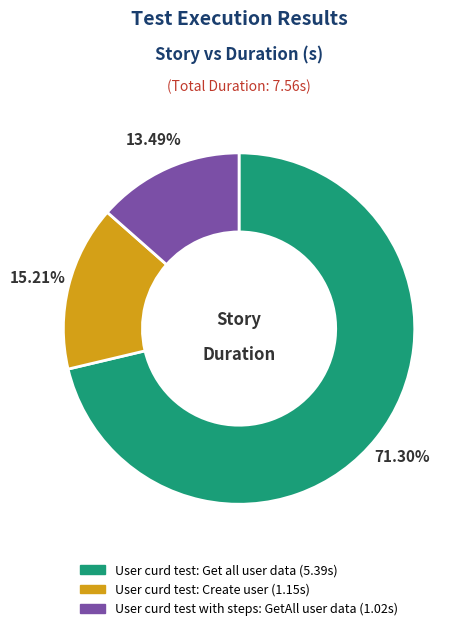

The User curd test with steps: GetAll user data slice represents 22% of the pie. True or false?

False